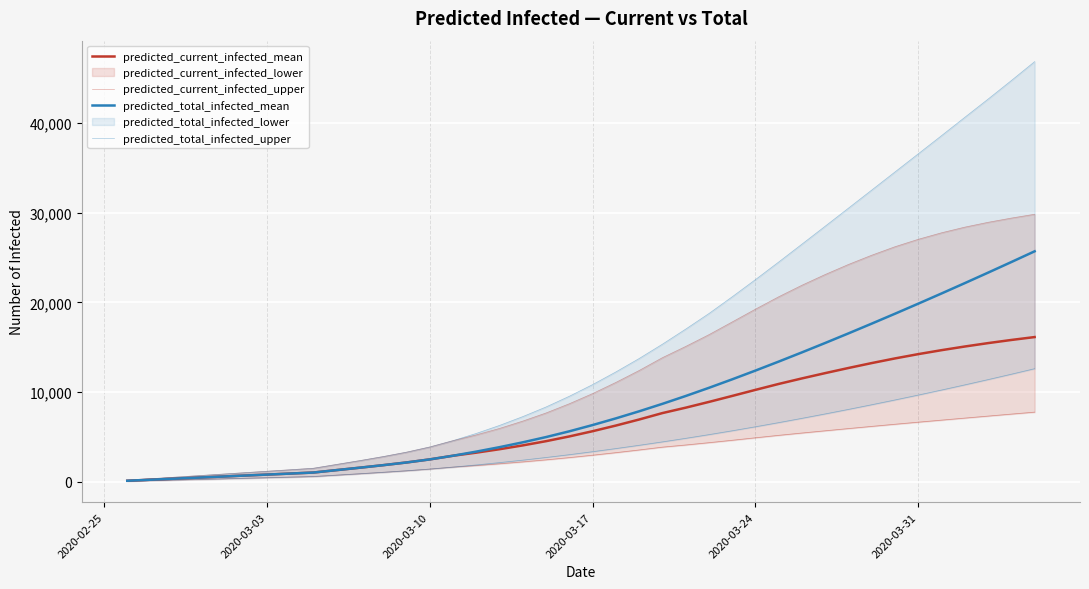

Is the value of predicted_current_infected_upper at 10 greater than the value of predicted_total_infected_lower at 2020-03-10?

Yes